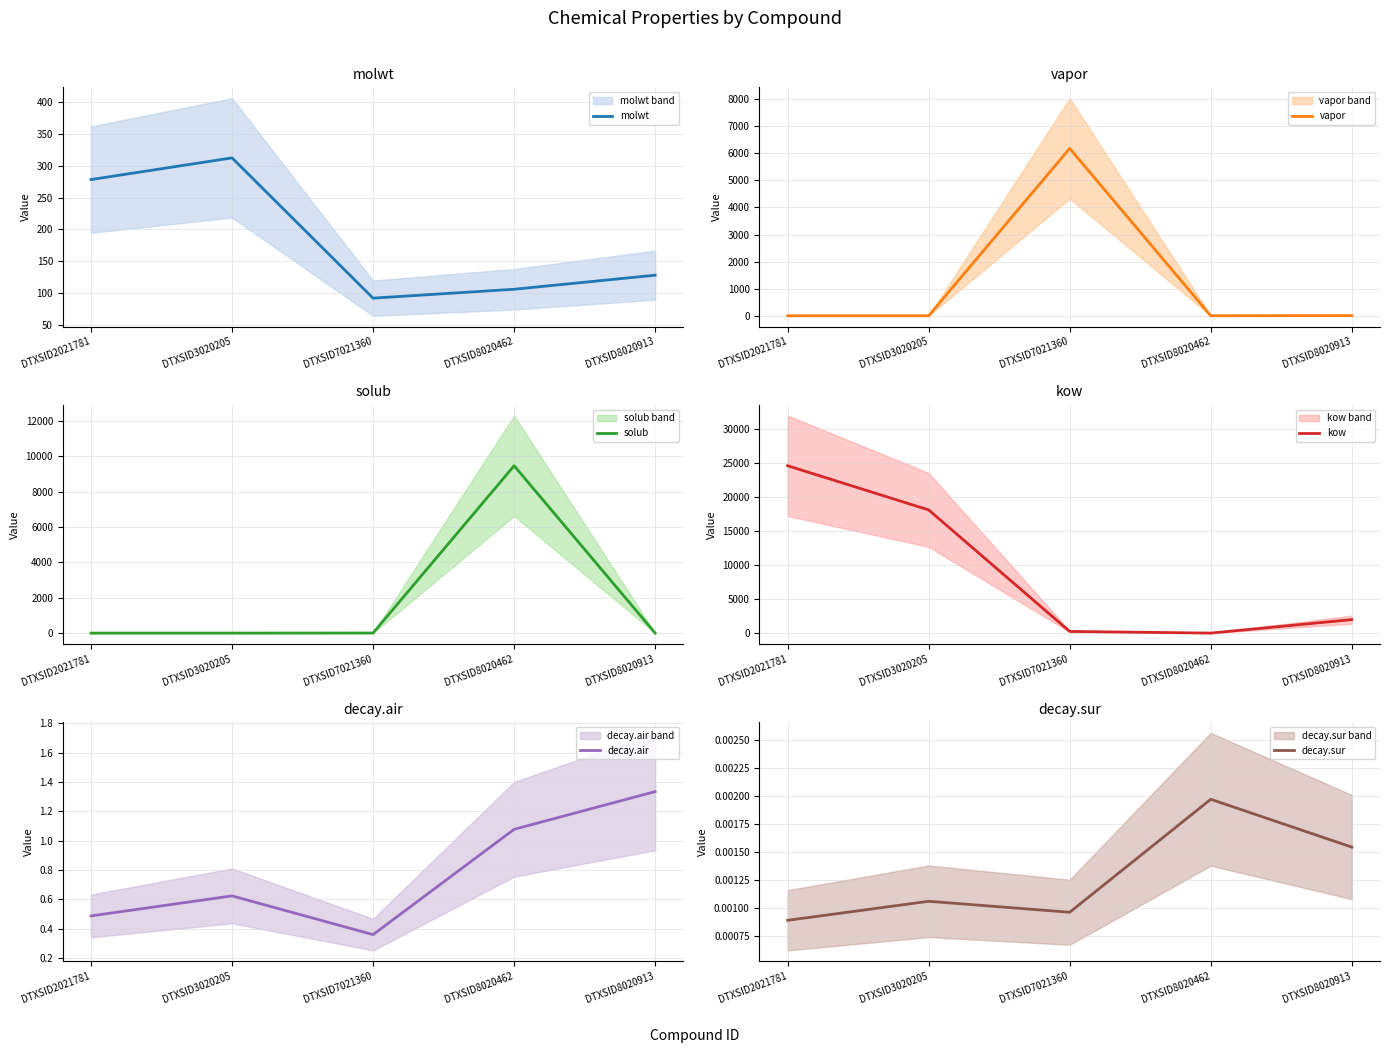

Where does the kow series first go above 1983?

DTXSID2021781